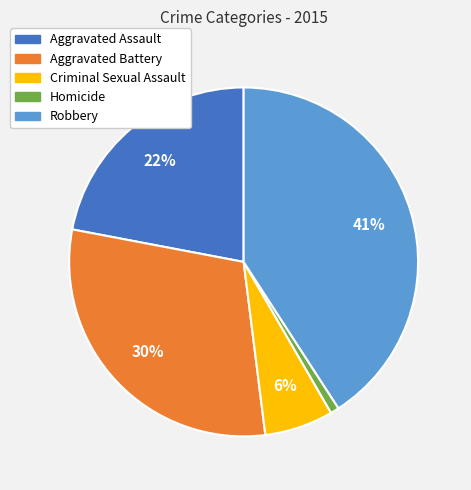

Does Aggravated Assault account for over 50% of the chart?

No